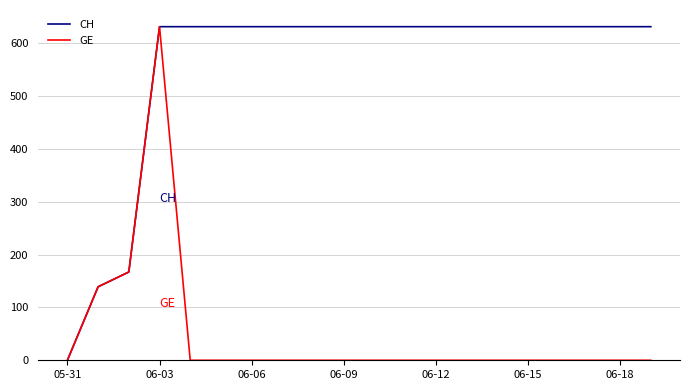

Which series has the largest total across all categories?

CH